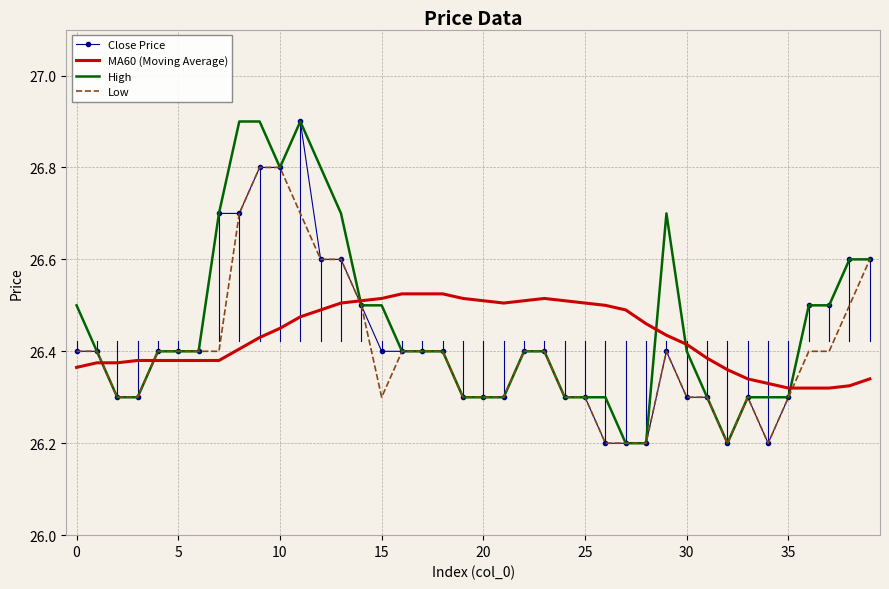

What is the smallest value displayed?

26.2